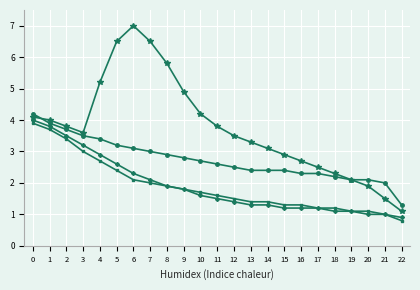

What is the total value across all series at 1?

15.4